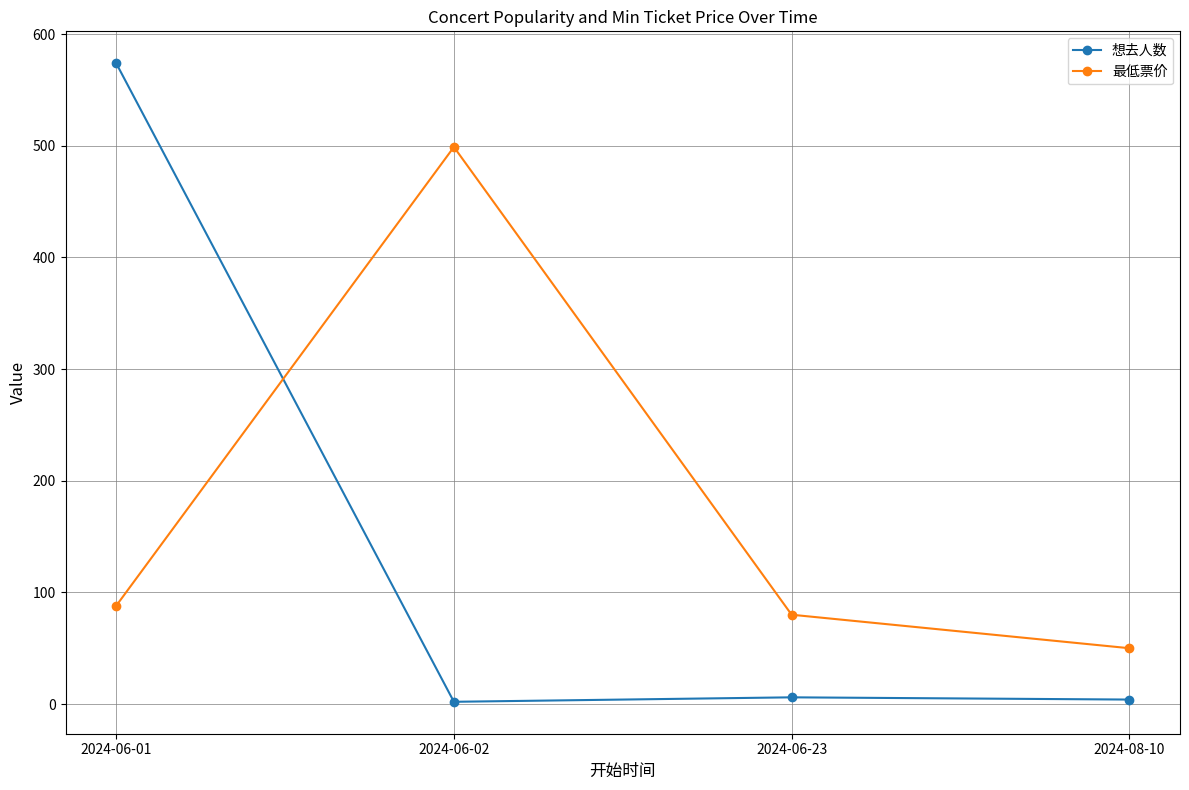

Rank the series at 2024-06-02 from lowest to highest value.

想去人数, 最低票价